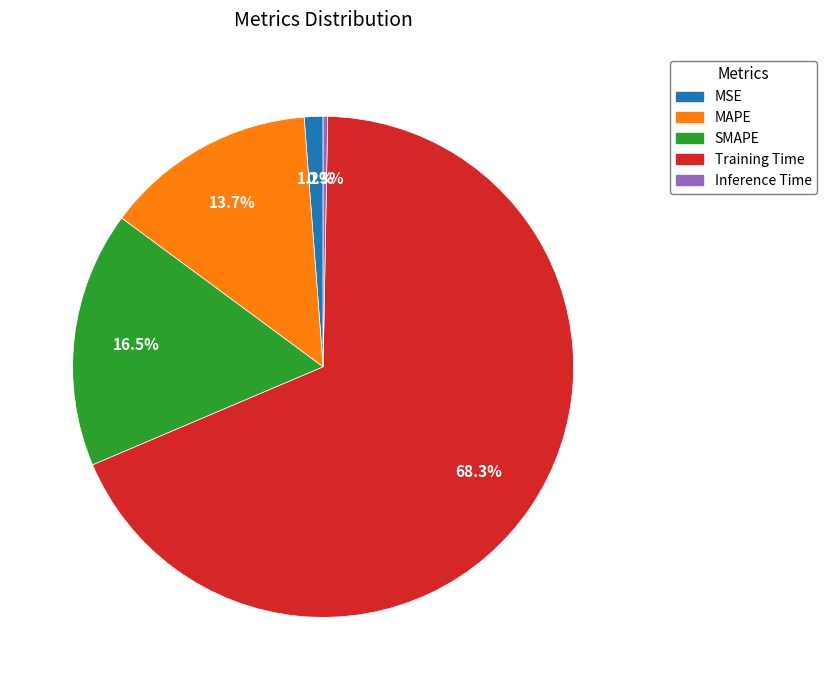

Is MSE the majority of the pie?

No